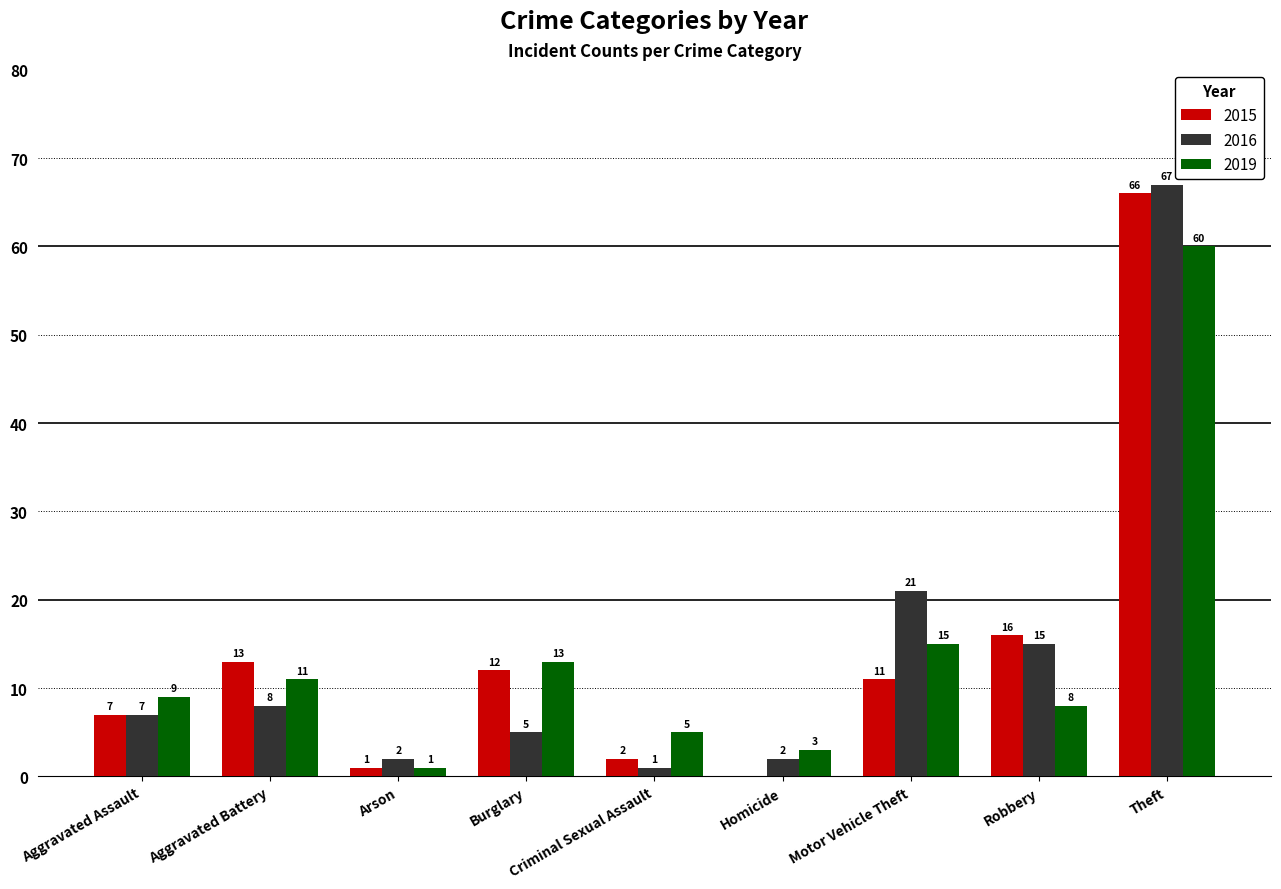

Between Aggravated Battery and Burglary, which series saw the biggest shift?

2016